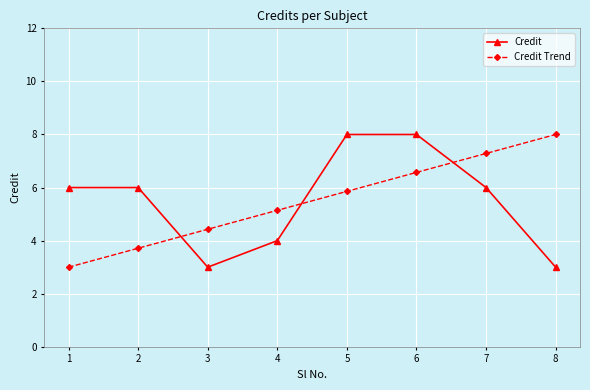

What is the value of the Credit point at the 1st from the left?

6.0